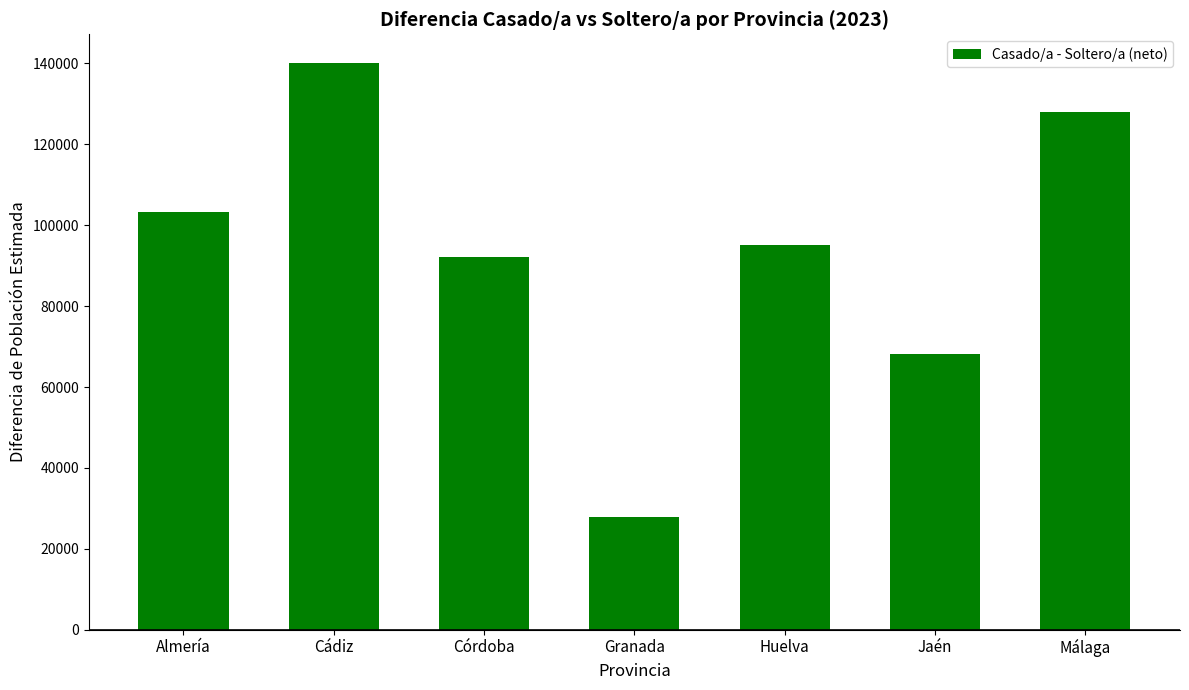

What is the sum of all values?

655012